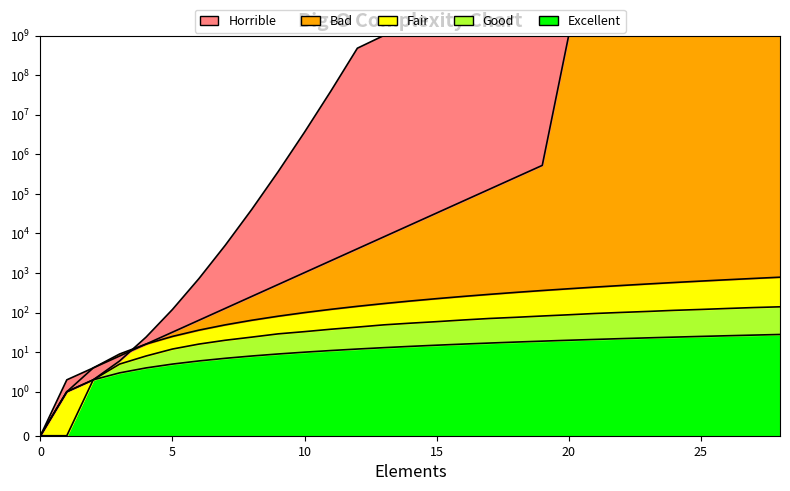

True or false: Horrible and Good cross at least once.

False